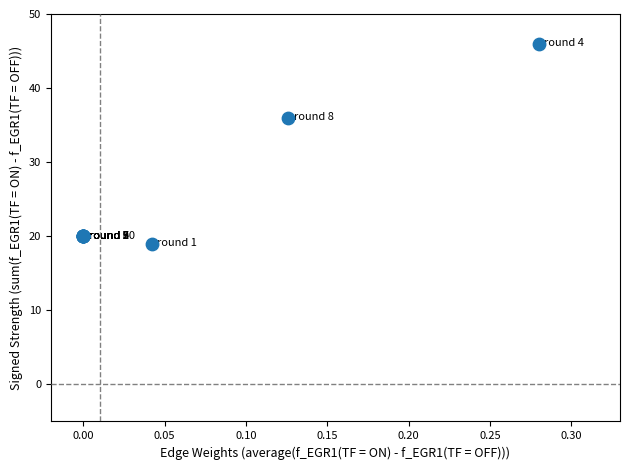

What Y value in the scatter plot is closest to 32?

36